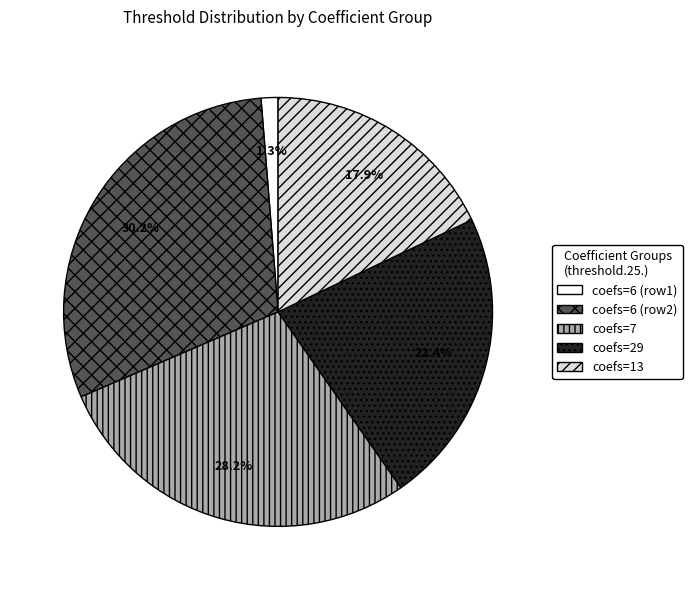

What percentage do coefs=7 and coefs=6 (row2) together represent?

58.4%